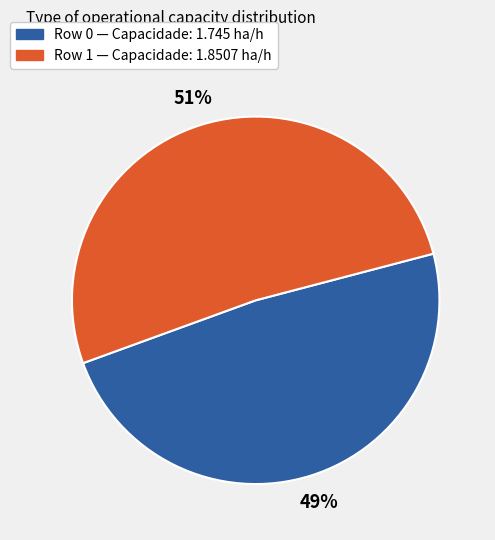

To the nearest percent, what is the average slice percentage?

50%